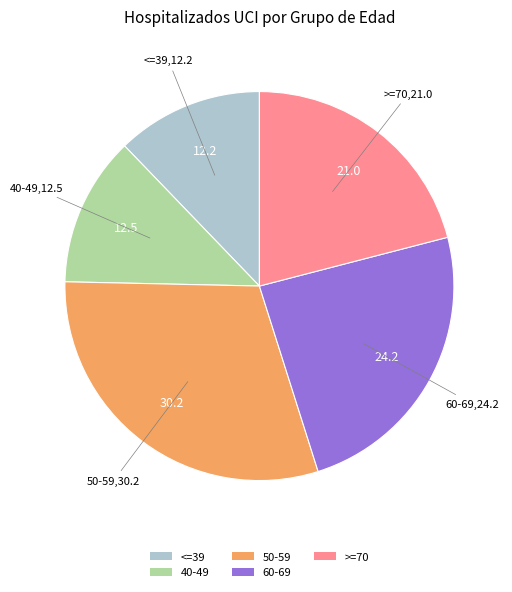

How many slices are in this pie chart?

5